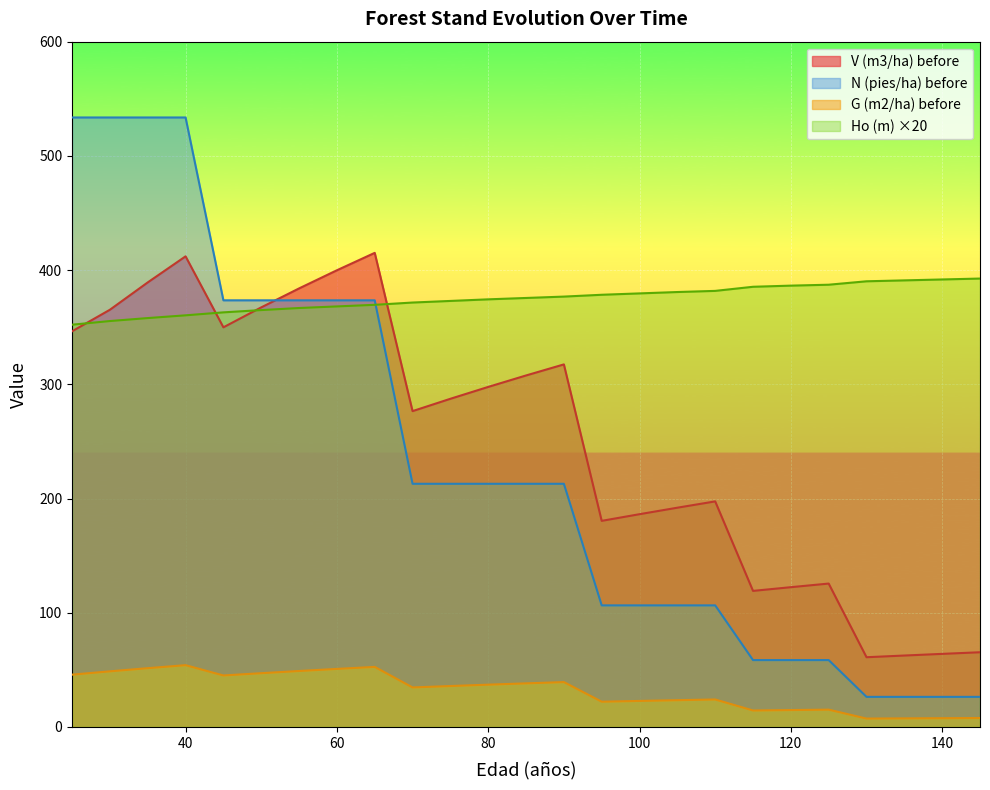

Does the chart display data point markers on the line(s)?

No